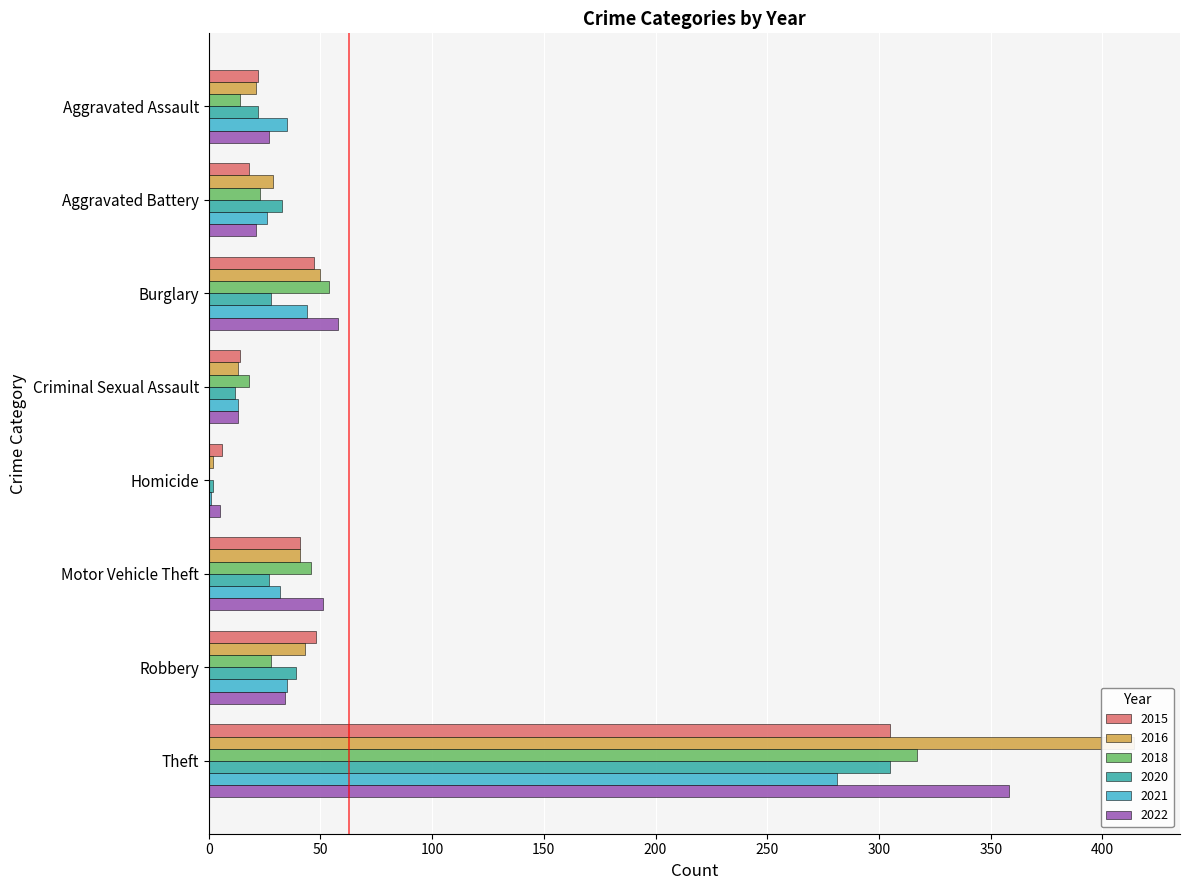

Rank the series by their maximum value, from highest to lowest.

2016, 2022, 2018, 2015, 2020, 2021